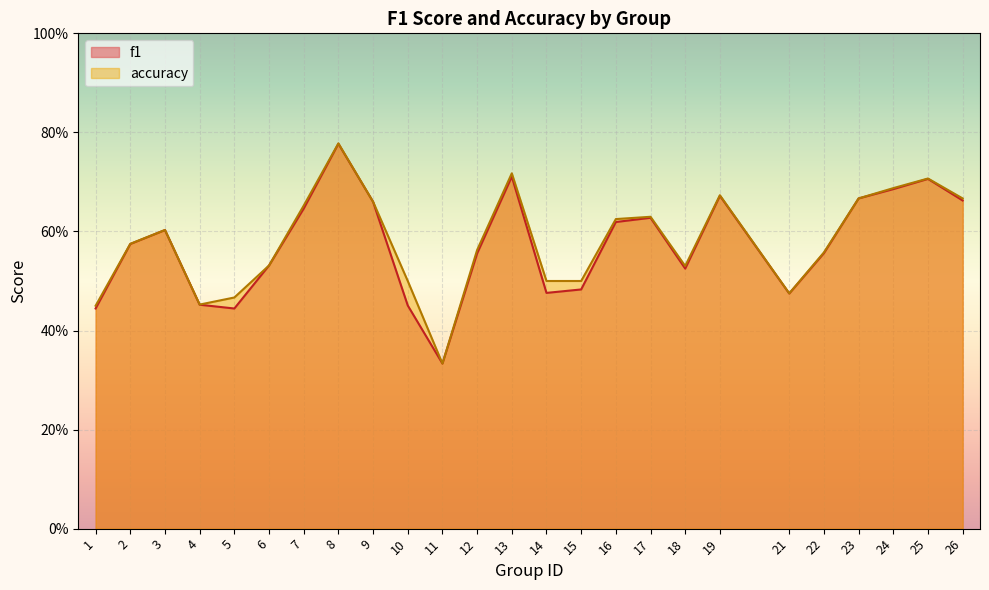

At which label is f1 closest to 0?

11